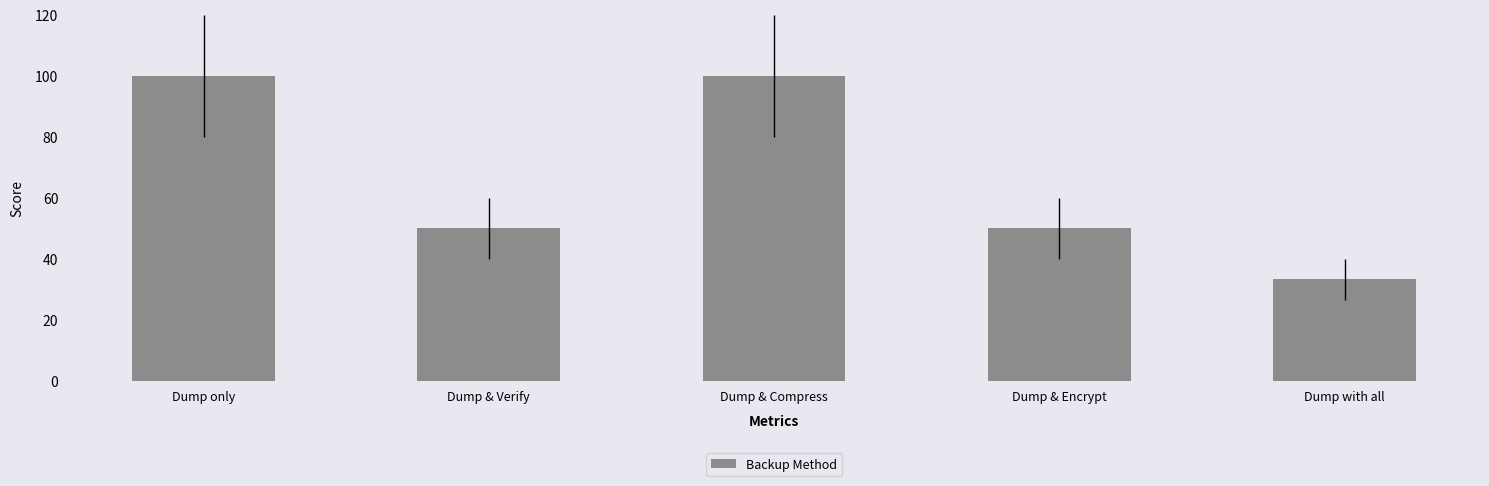

Reading left to right, transcribe all the data shown in this chart.

Dump only=100.0	Dump & Verify=50.0	Dump & Compress=100.0	Dump & Encrypt=50.0	Dump with all=33.3